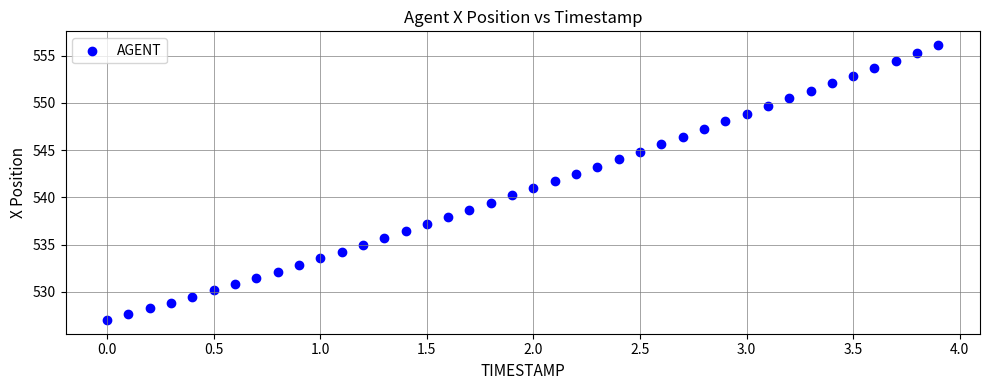

What is the range of X values (max minus min)?

3.9